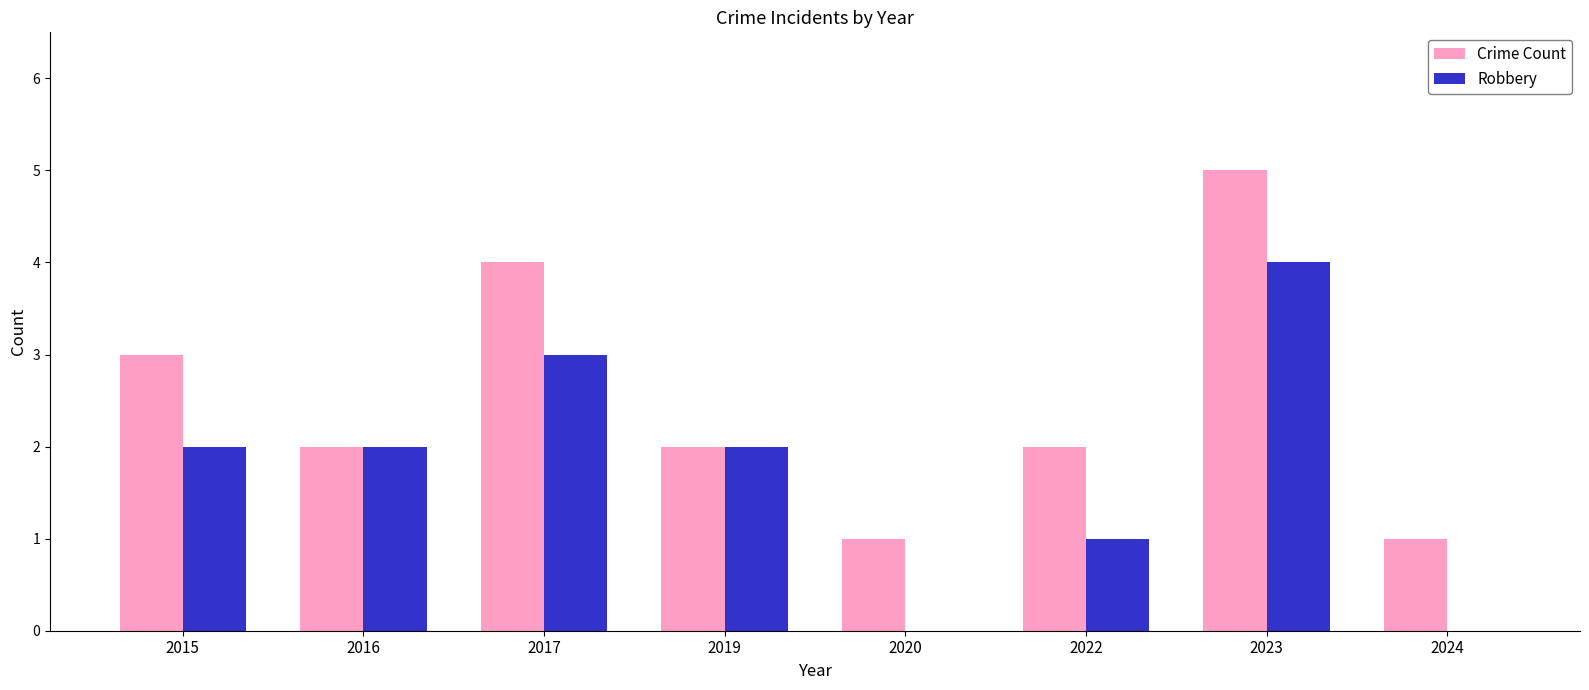

Reading left to right, what are all the values shown in this chart?

Crime Count: 3	2	4	2	1	2	5	1
Robbery: 2	2	3	2	0	1	4	0